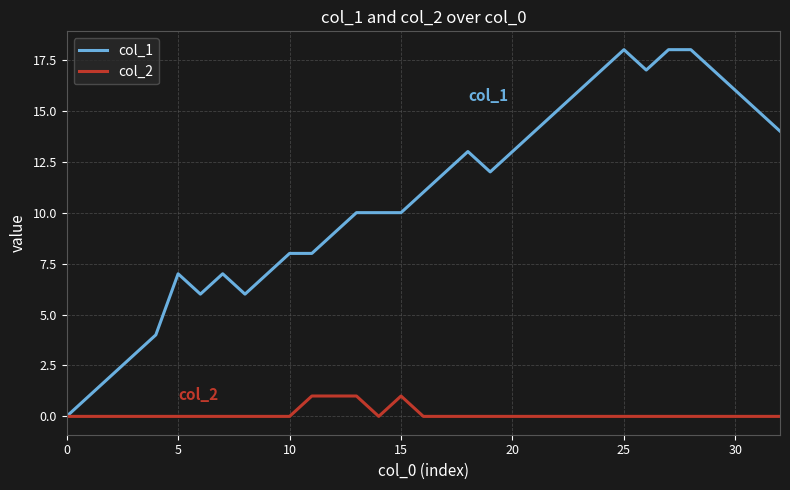

Which series has the widest spread of values?

col_1